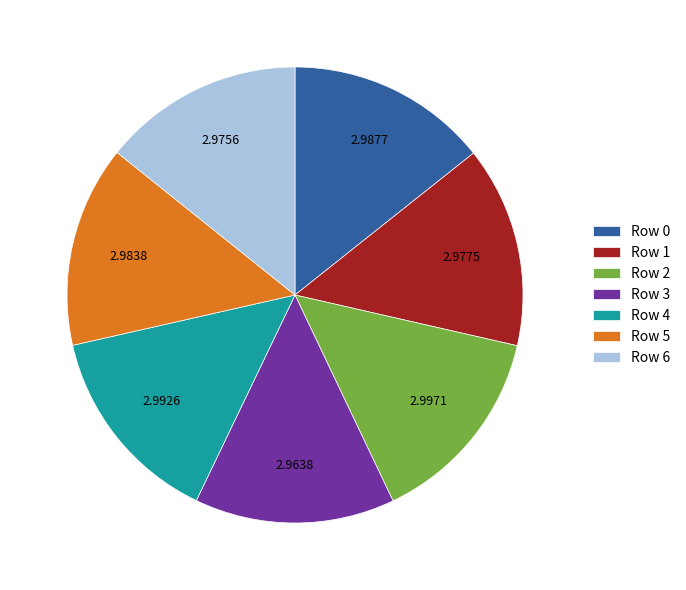

How many slices are in this pie chart?

7